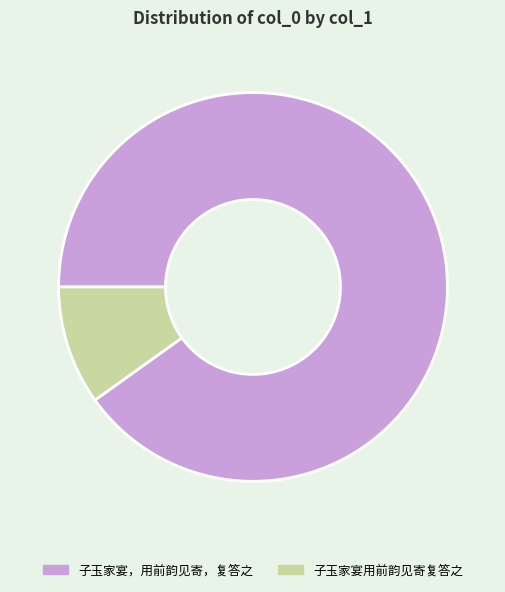

Is the sum of 子玉家宴，用前韵见寄，复答之 and 子玉家宴用前韵见寄复答之 greater than half?

Yes